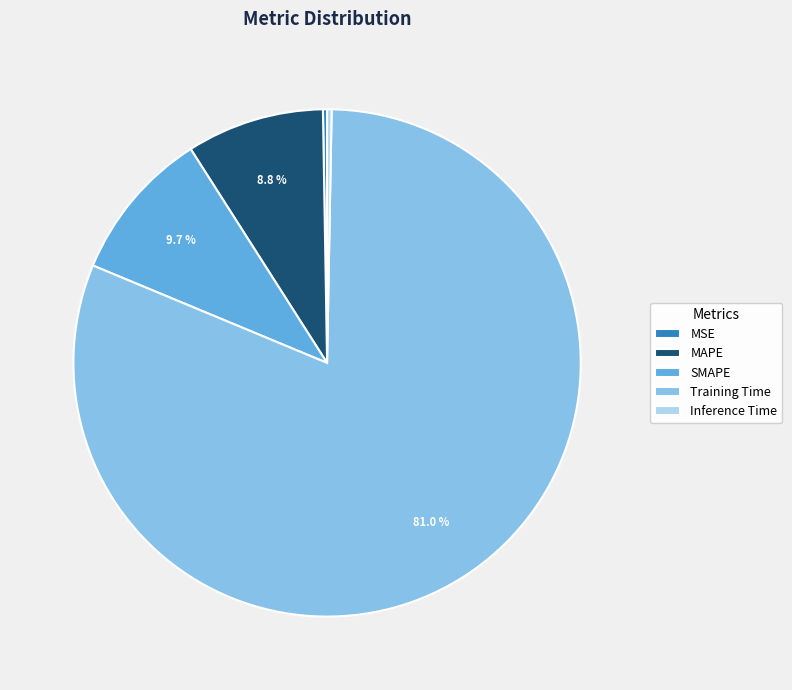

Which category has the biggest portion of the pie?

Training Time